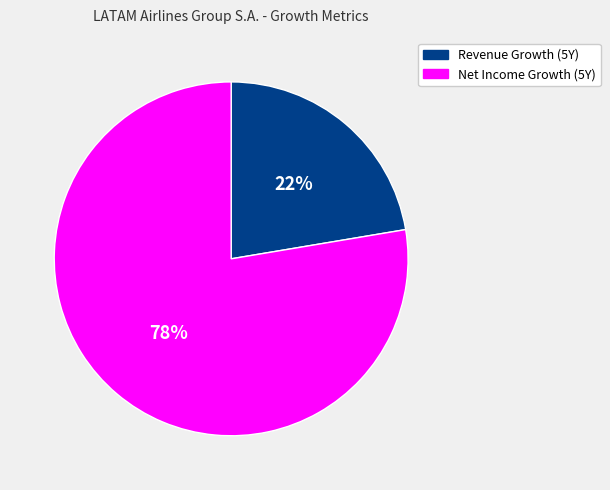

Count the number of slices in the pie.

2